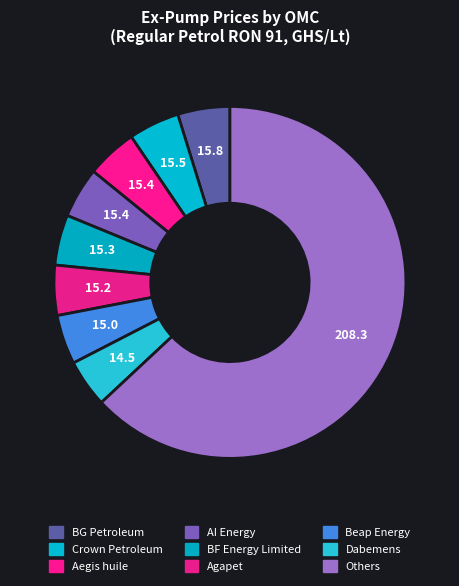

How many slices are in this pie chart?

9